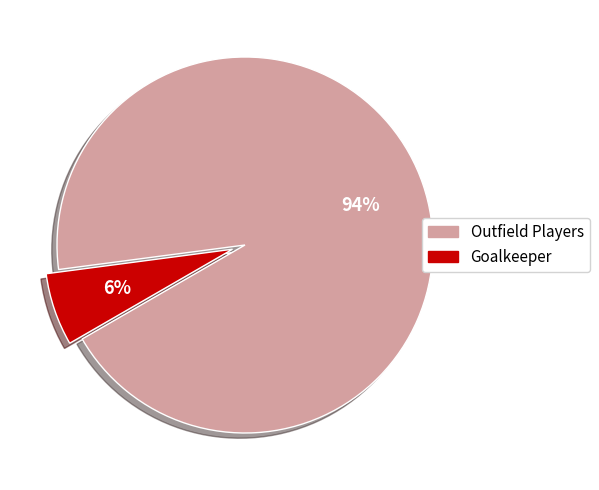

Count the number of slices in the pie.

2